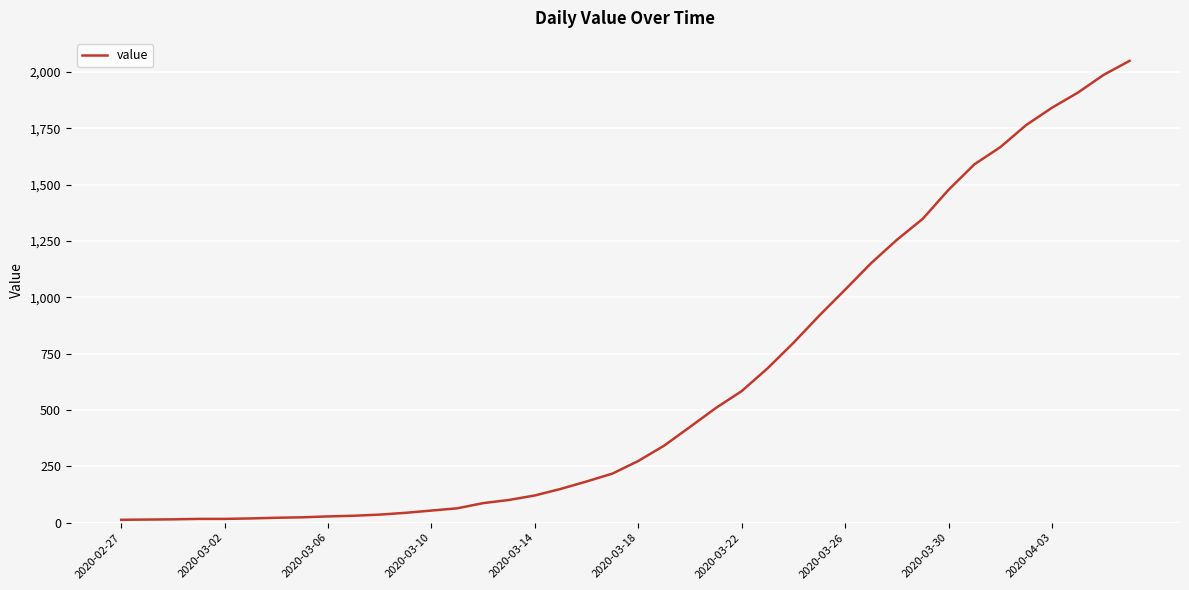

What is the greatest value displayed?

2049